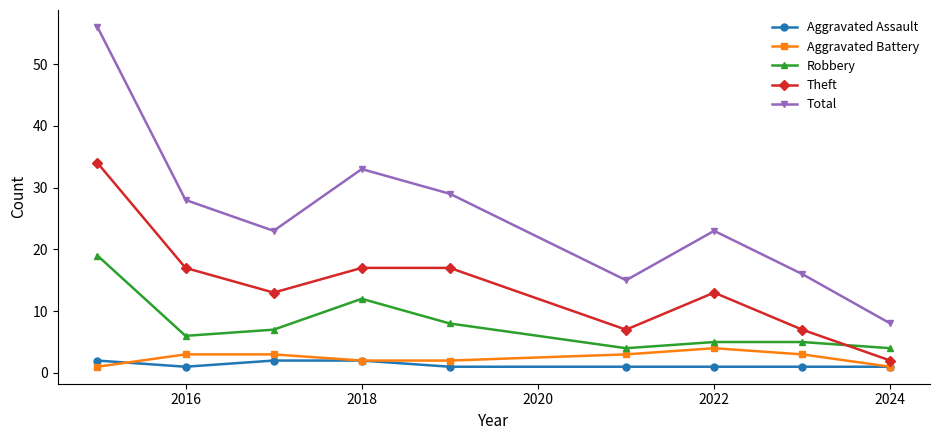

What are all the series names shown in the legend?

Aggravated Assault, Aggravated Battery, Robbery, Theft, Total